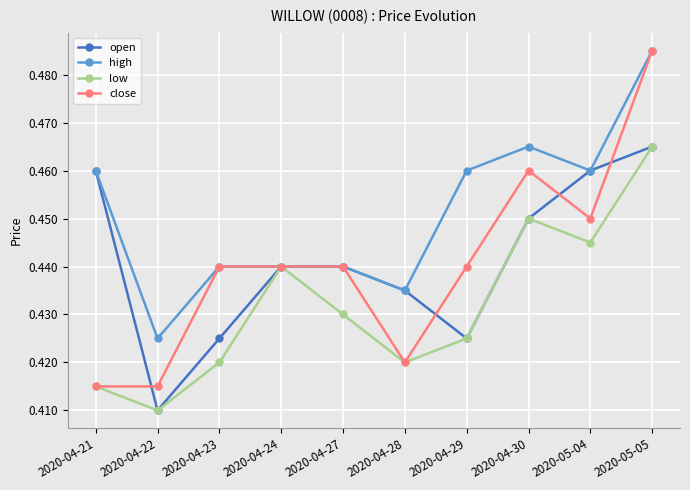

At how many categories does at least one series exceed 0?

10